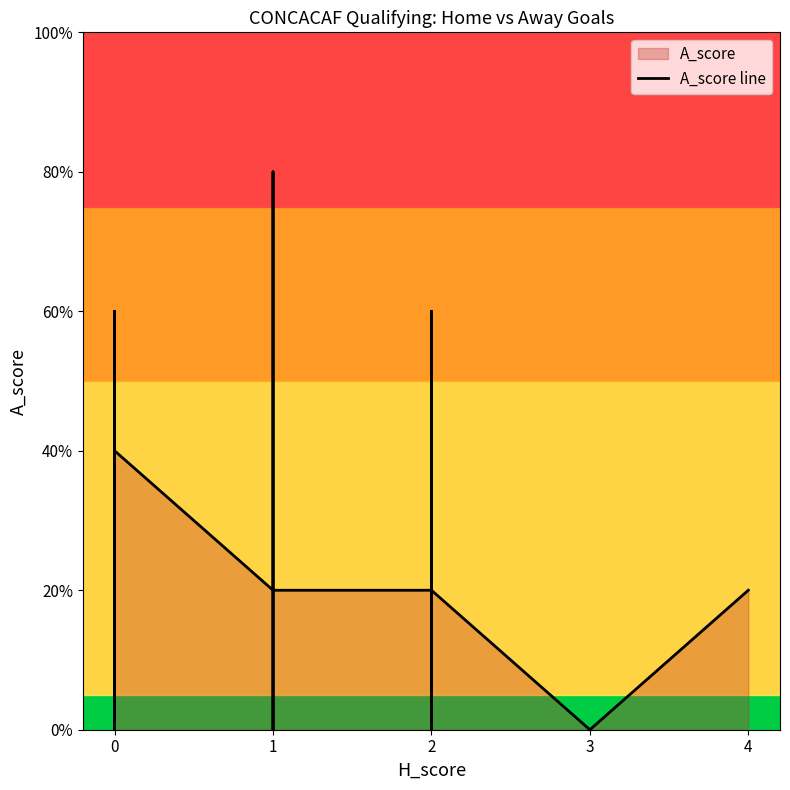

What is the greatest value displayed?

4